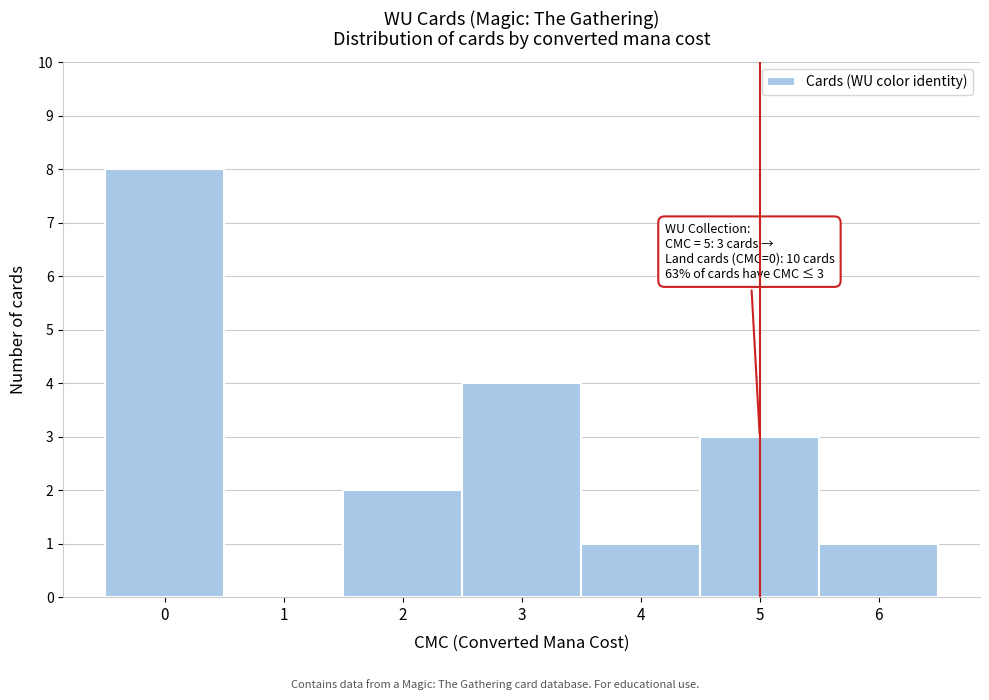

Which range on the x-axis has the tallest bar?

-0.5 to 0.5